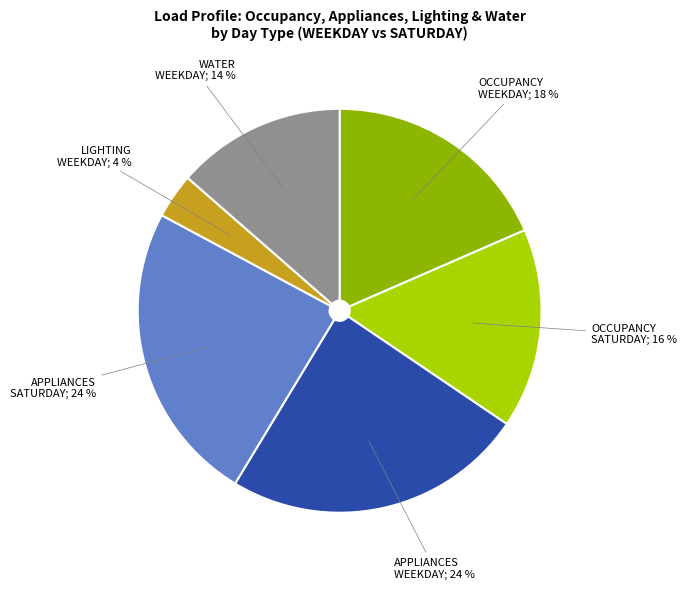

Does any single category account for the majority?

No